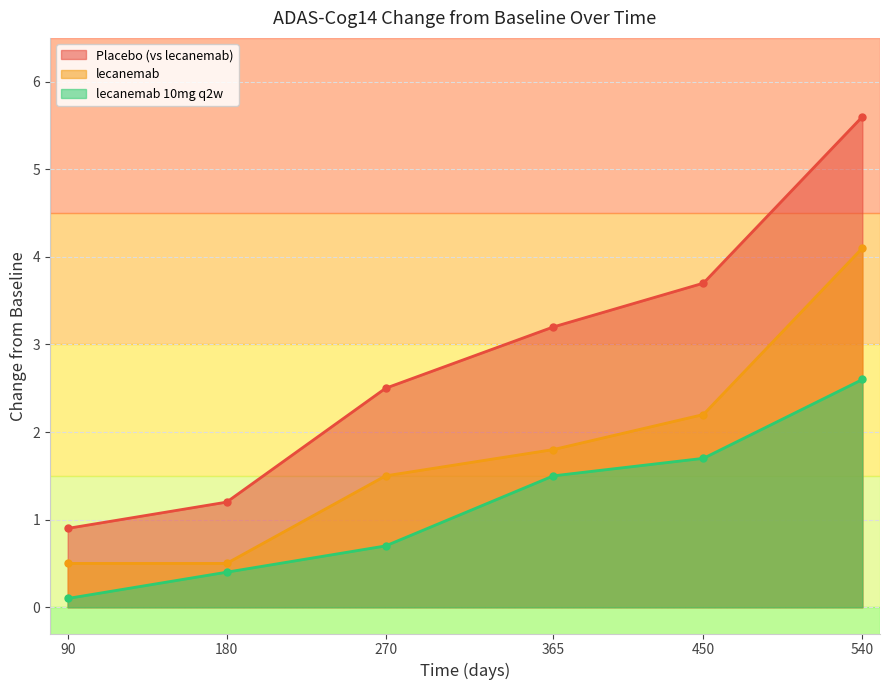

How many lines are shown in the chart?

3